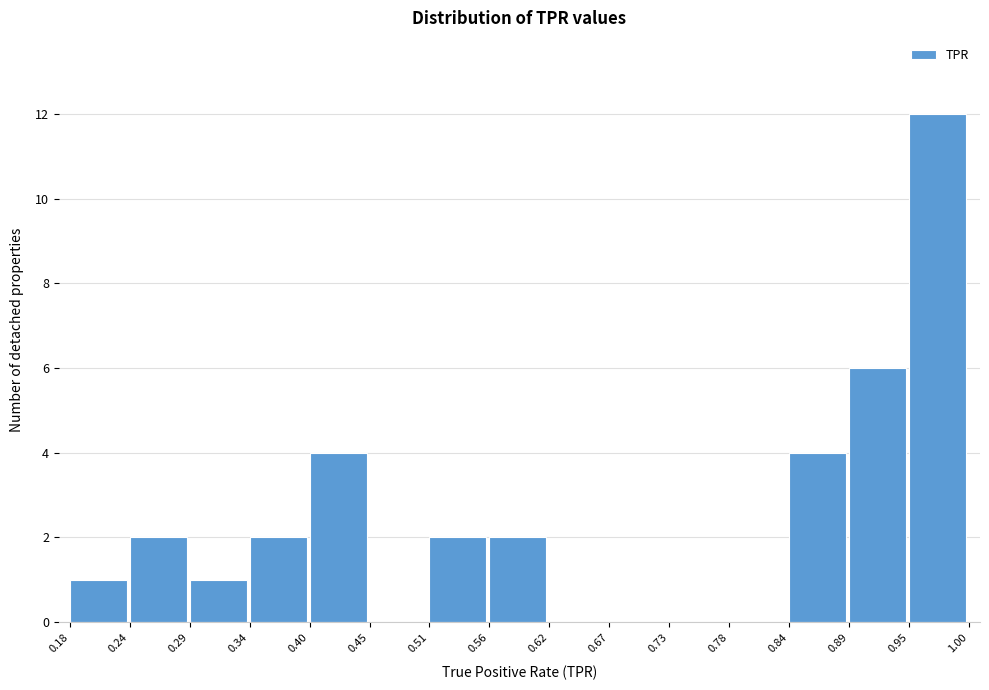

Which range on the x-axis has the tallest bar?

0.95 to 1.00